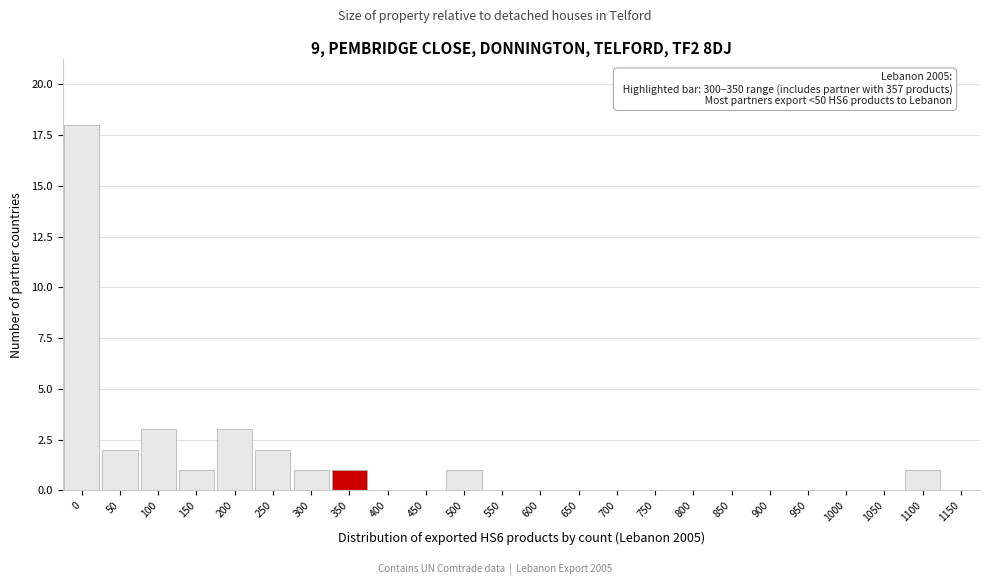

Reading left to right, extract all data points from this chart.

0=18	50=2	100=3	150=1	200=3	250=2	300=1	350=1	400=0	450=0	500=1	550=0	600=0	650=0	700=0	750=0	800=0	850=0	900=0	950=0	1000=0	1050=0	1100=1	1150=0